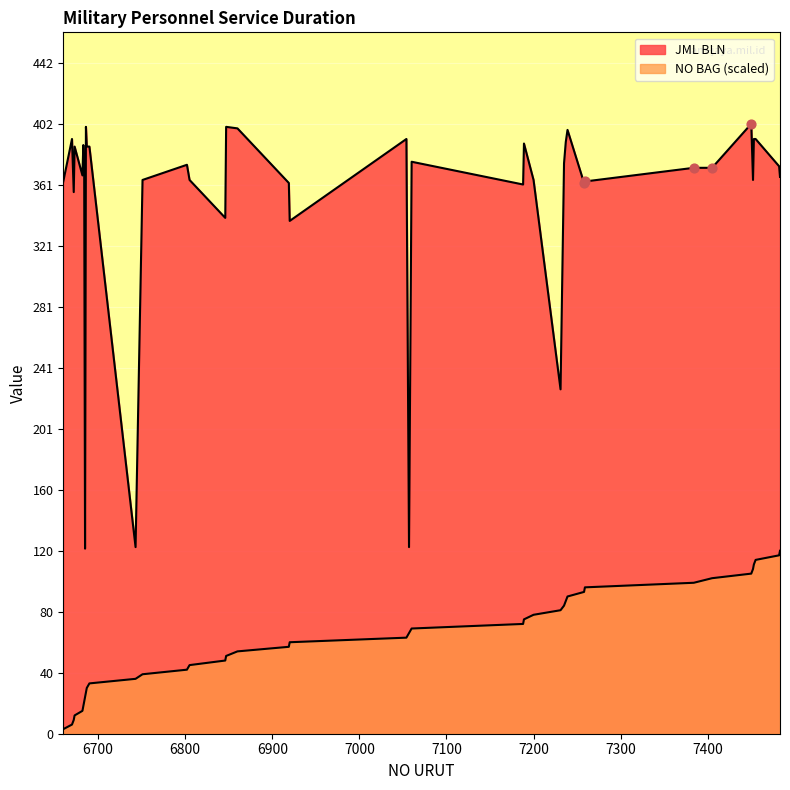

Which series has the largest total across all categories?

JML BLN